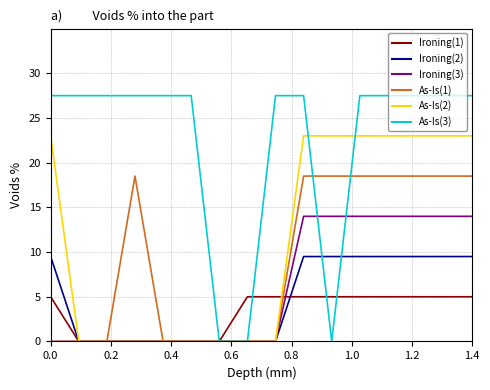

Which series has the largest range (max minus min)?

As-Is(3)